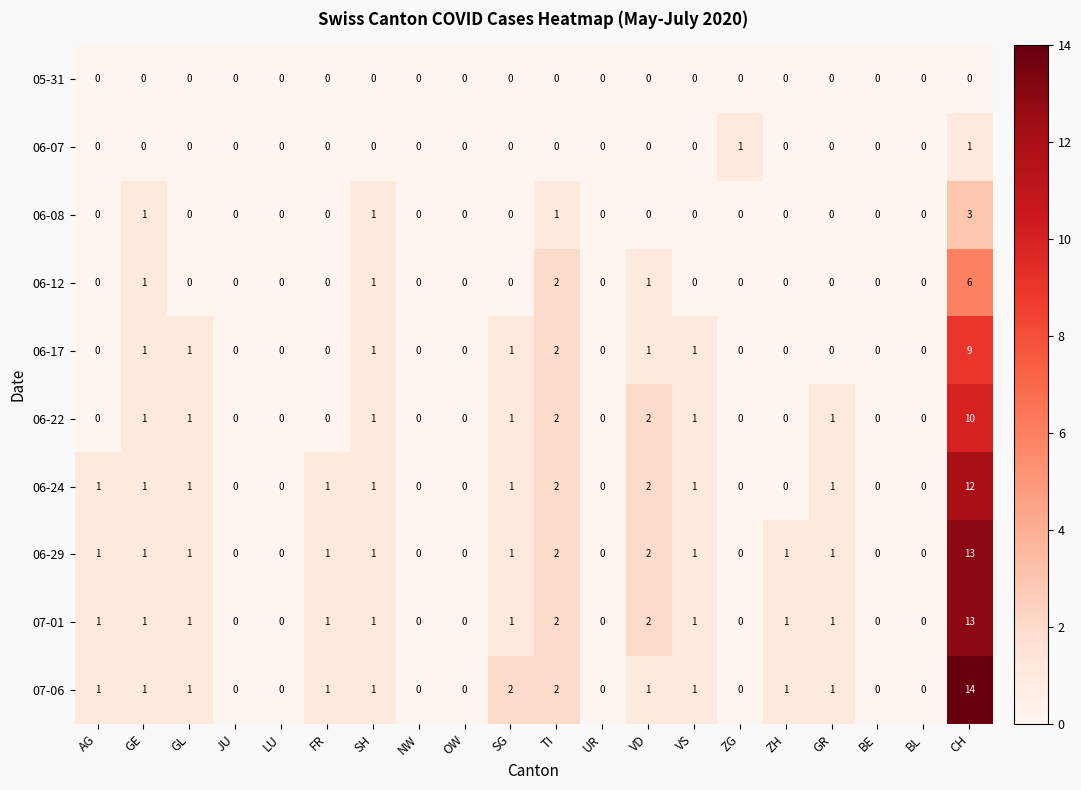

How many data points does each series have?

20